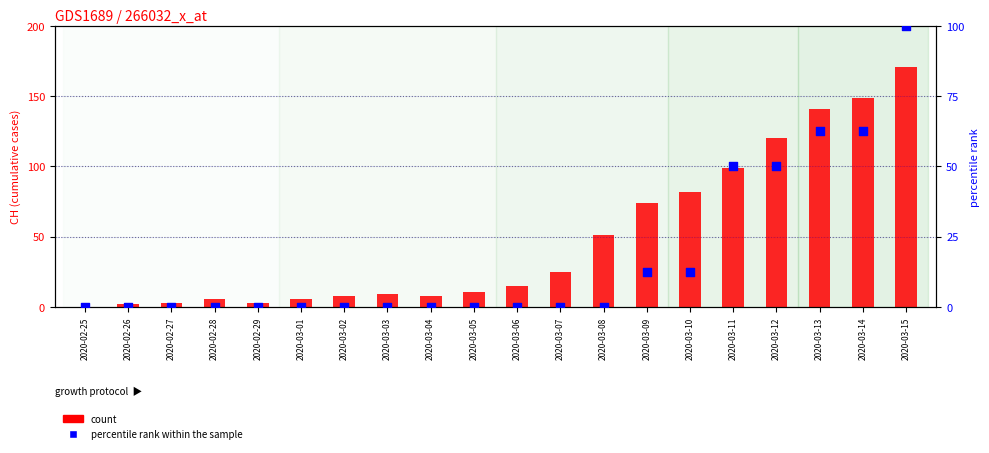

Which series has the widest spread of Y values?

count